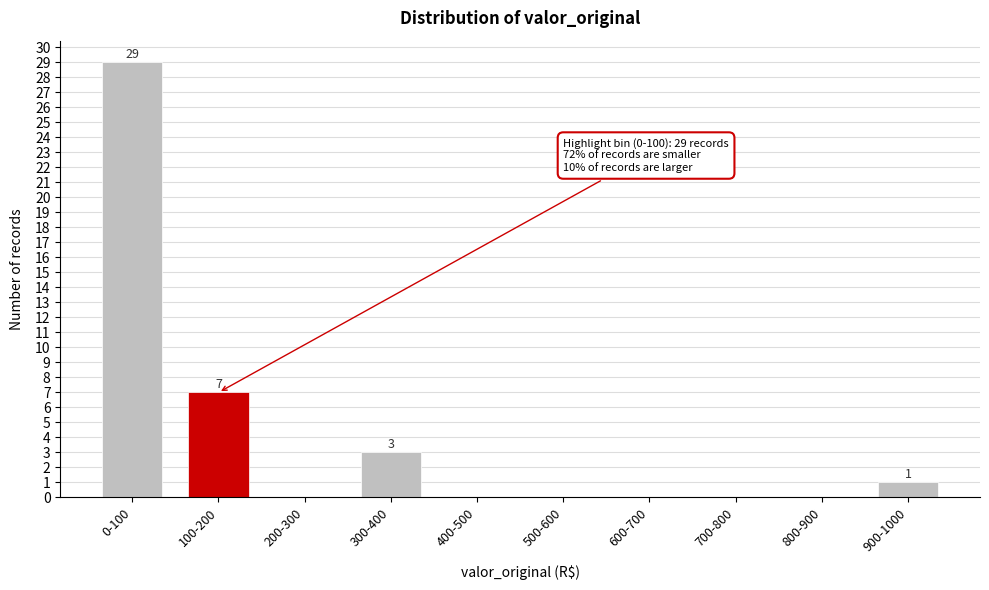

Reading right to left, transcribe all the data shown in this chart.

900-1000=1	800-900=0	700-800=0	600-700=0	500-600=0	400-500=0	300-400=3	200-300=0	100-200=7	0-100=29